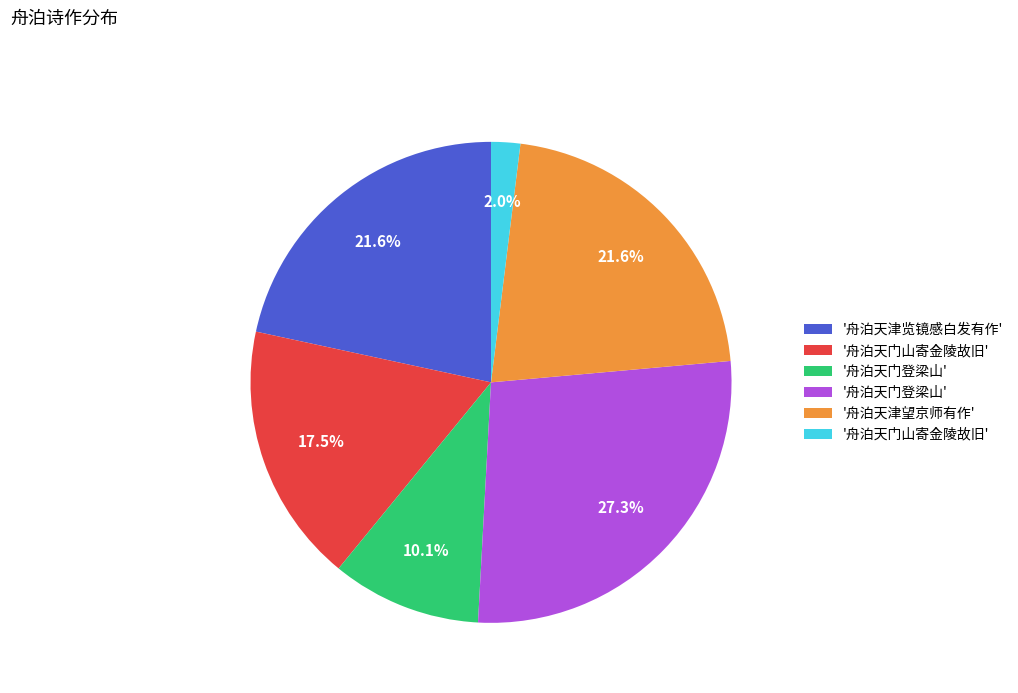

Does any single category account for the majority?

No